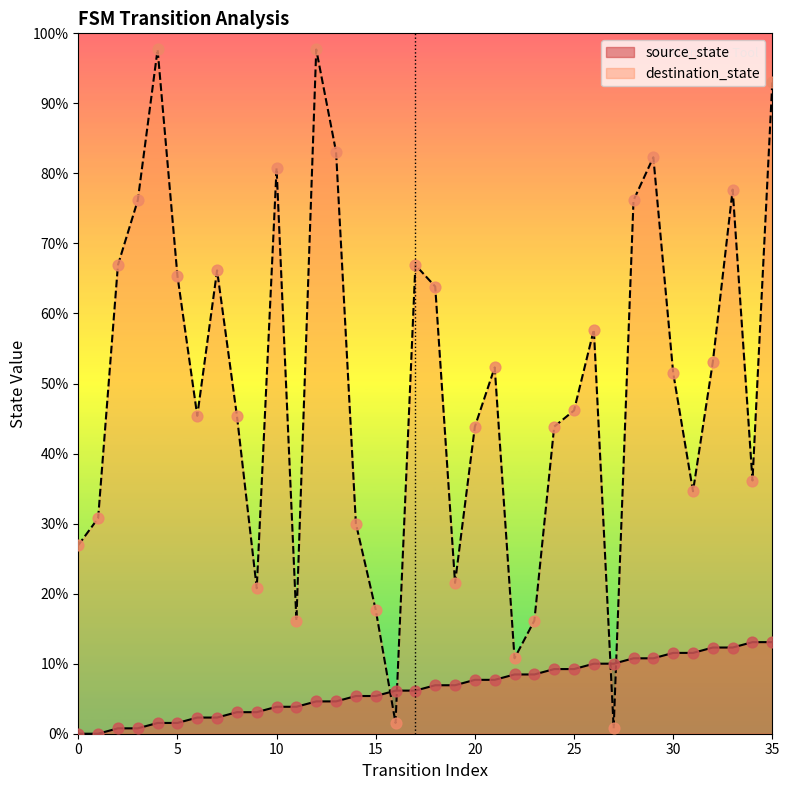

Which series has the largest Y range (max minus min)?

destination_state